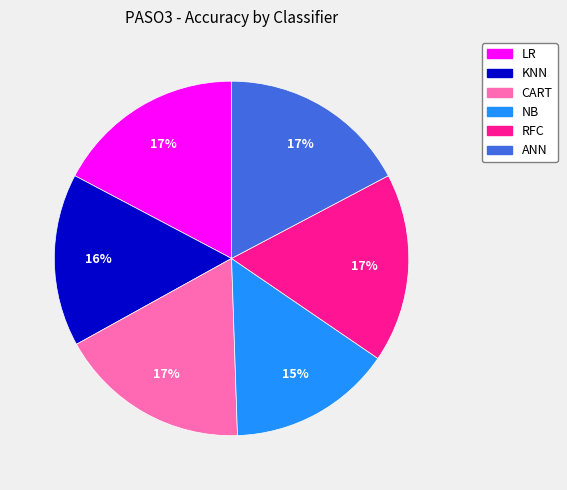

Do ANN and NB together represent more than half of the pie?

No